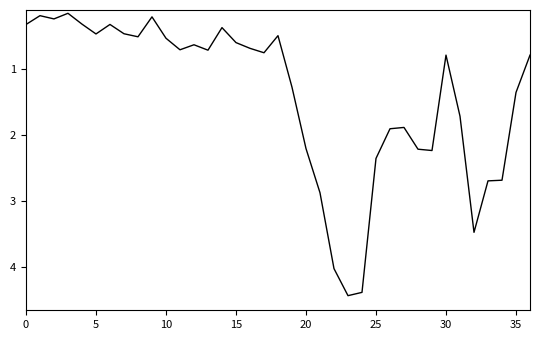

What is the difference between the maximum and minimum values?

4.3